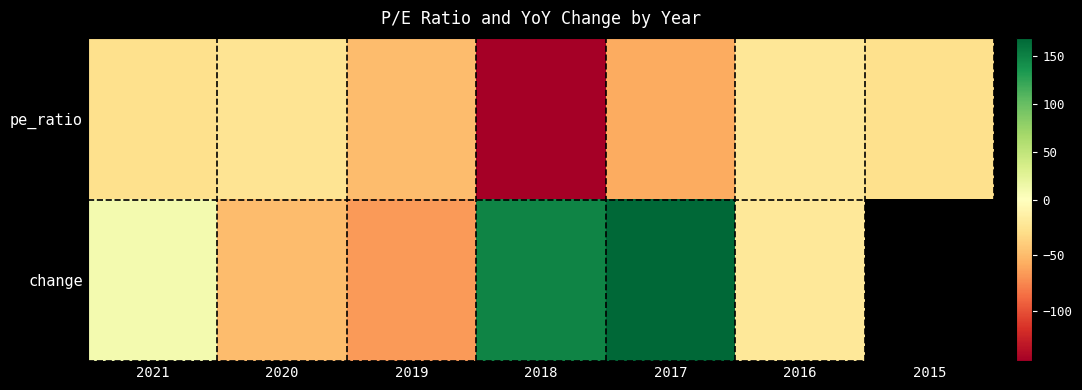

The value of pe_ratio at 2017 is -58.4. True or false?

True